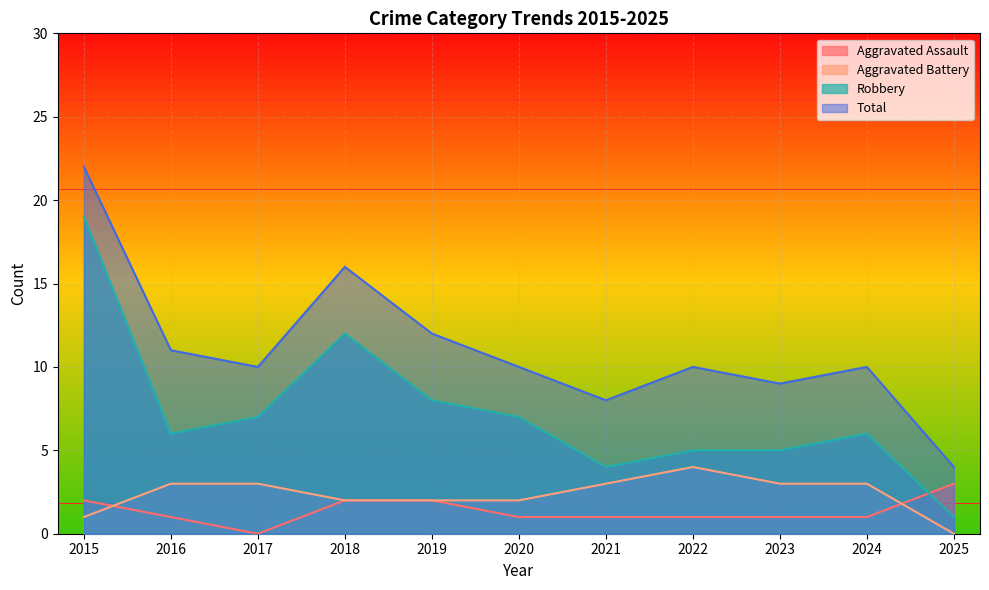

Rank the categories by Aggravated Assault value from highest to lowest.

2025, 2015, 2018, 2019, 2016, 2020, 2021, 2022, 2023, 2024, 2017